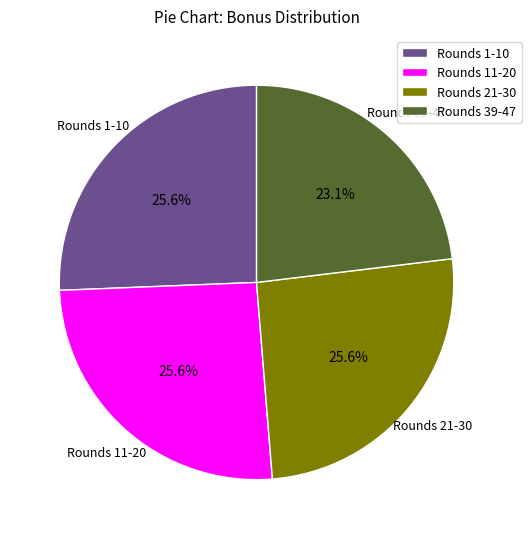

Is there a majority slice in this chart?

No